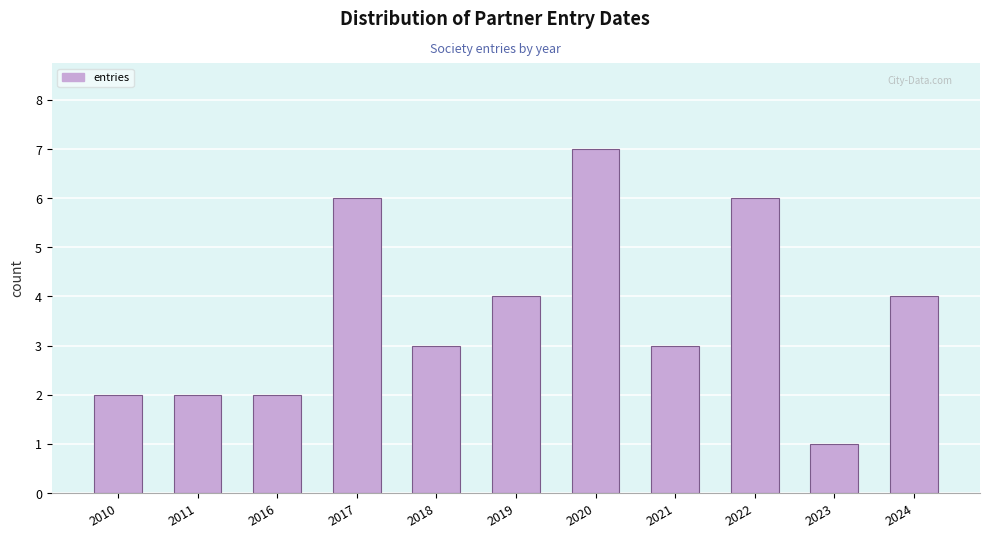

Reading left to right, extract all data points from this chart.

2	2	2	6	3	4	7	3	6	1	4